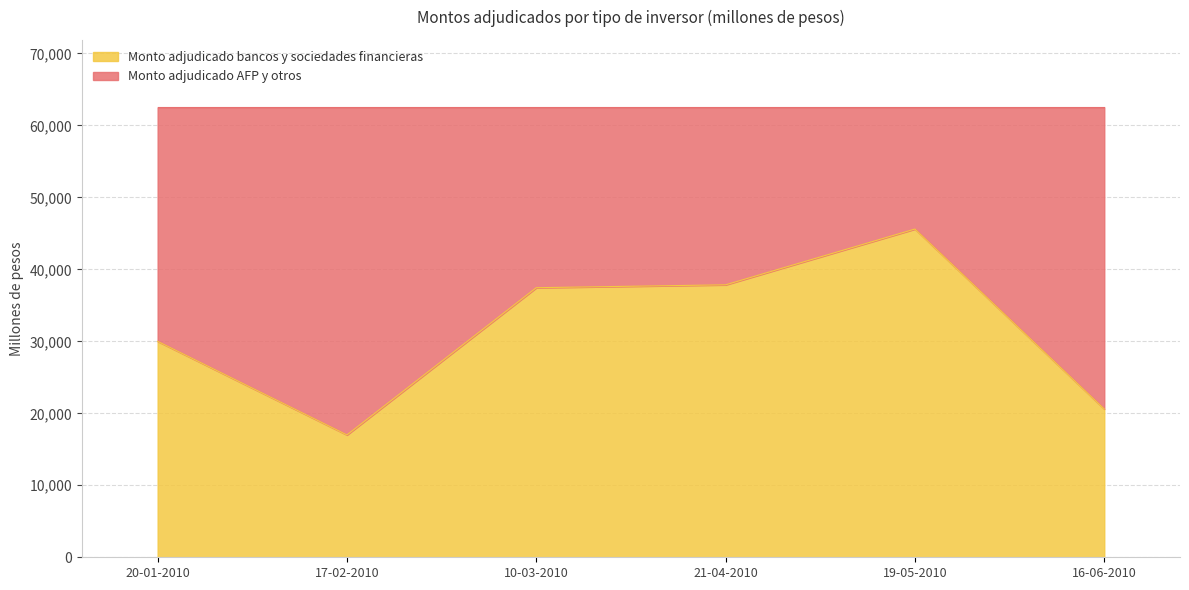

Reading left to right, transcribe the values for Monto adjudicado bancos y sociedades financieras.

20-01-2010=30000	17-02-2010=17000	10-03-2010=37450	21-04-2010=37850	19-05-2010=45600	16-06-2010=20600